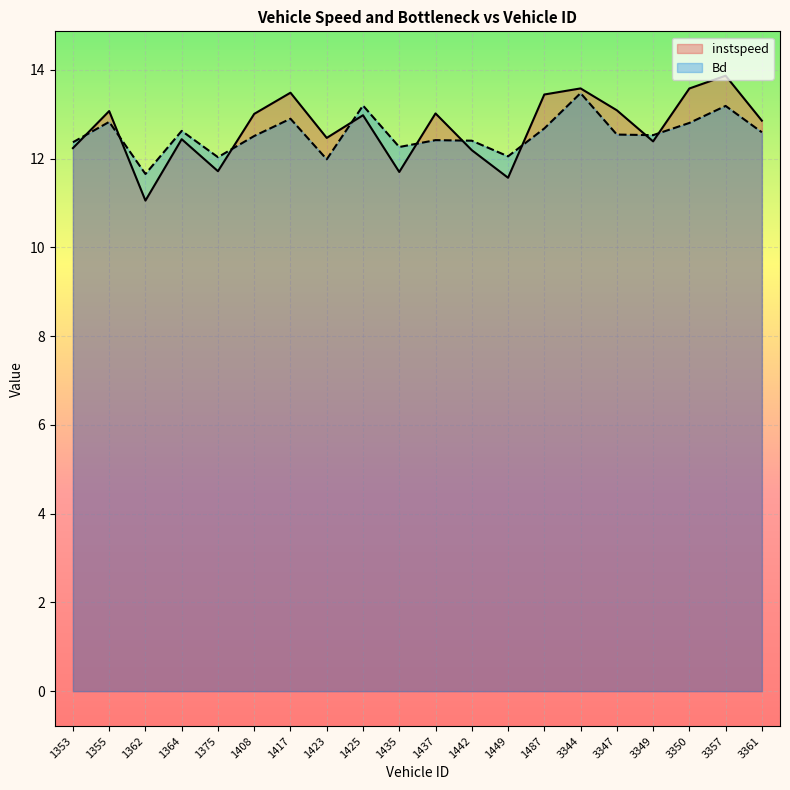

True or false: instspeed has more than 2 points higher than both neighbors.

True